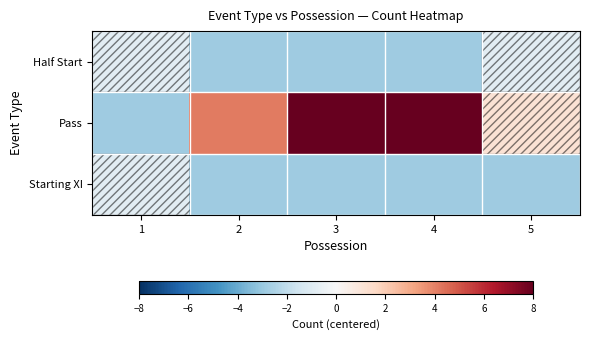

At which category does the chart reach its minimum across all series?

2